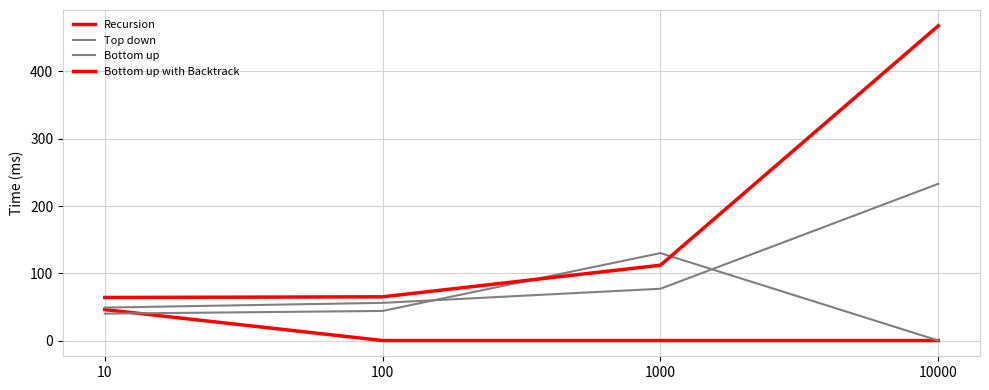

How many lines are shown in the chart?

4